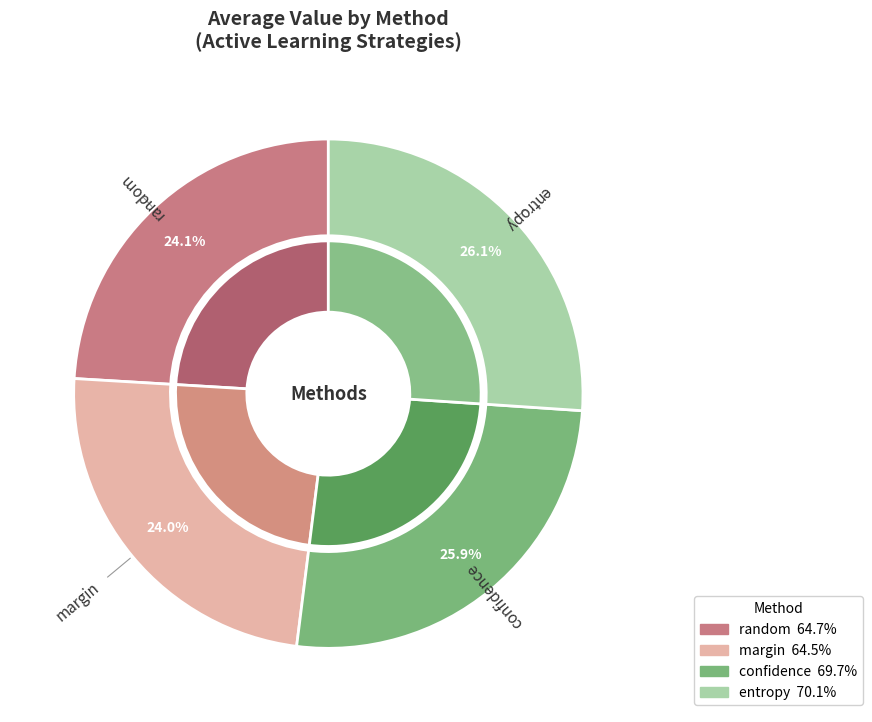

To the nearest percent, what is the difference between the largest and smallest slice percentages?

2%